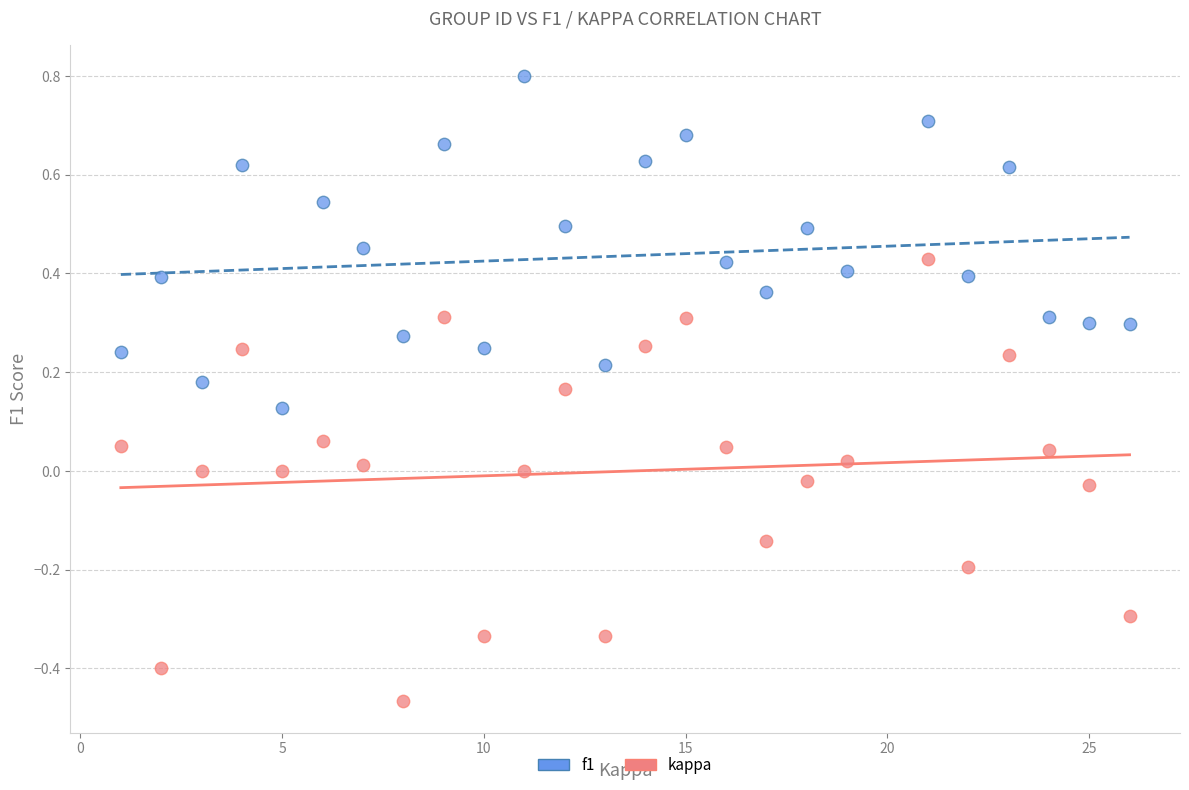

Which series reaches the minimum Y coordinate?

kappa